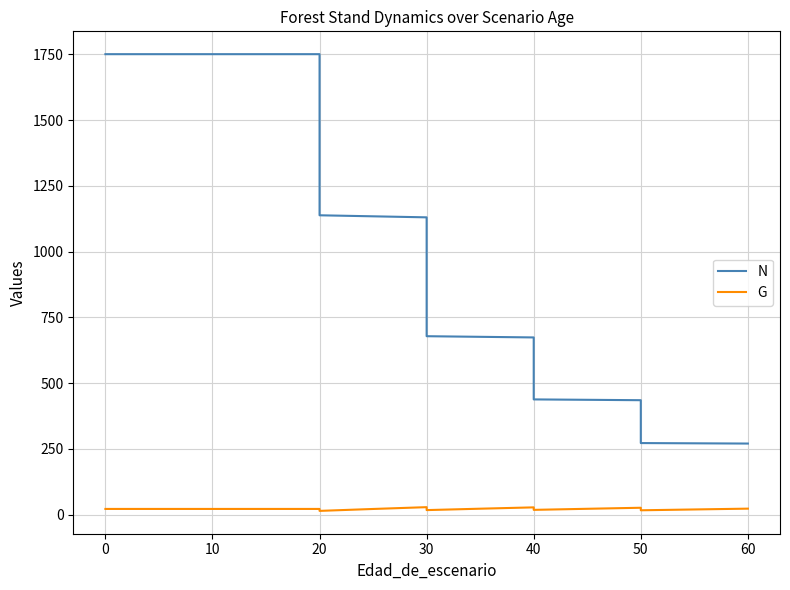

True or false: G has a value of 7.5 at 50.

False